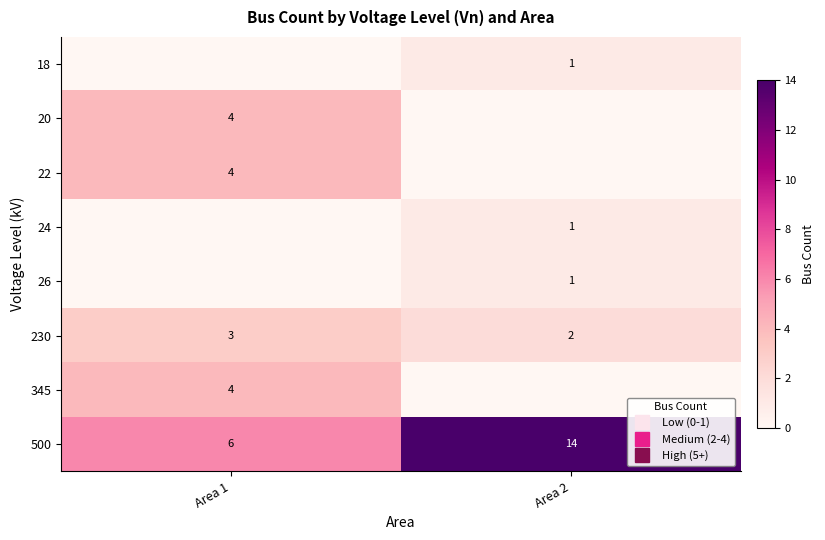

Is it true that 22 equals 0 at Area 2?

True